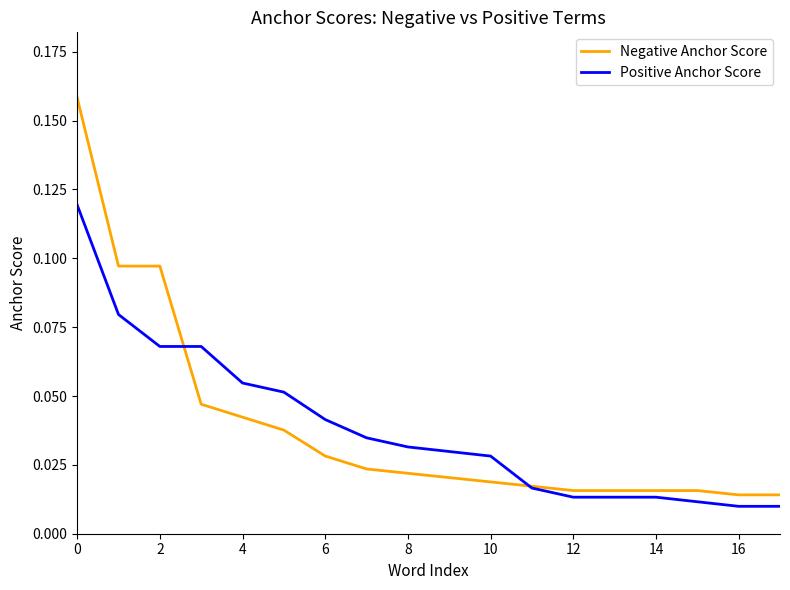

How many times do Negative Anchor Score and Positive Anchor Score cross each other?

2